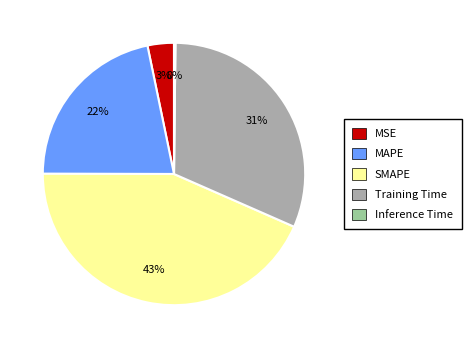

Which category has the biggest portion of the pie?

SMAPE